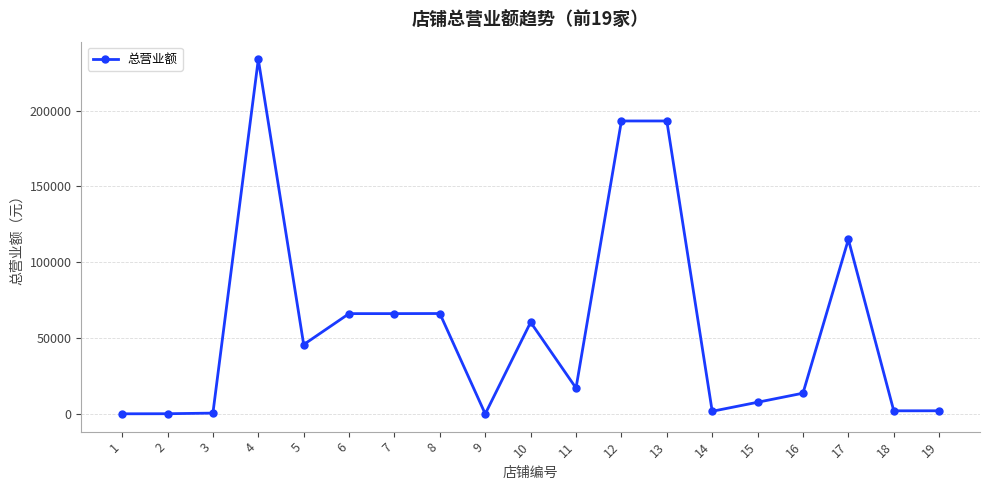

Is it true that the value at 14 is 1720.0?

True